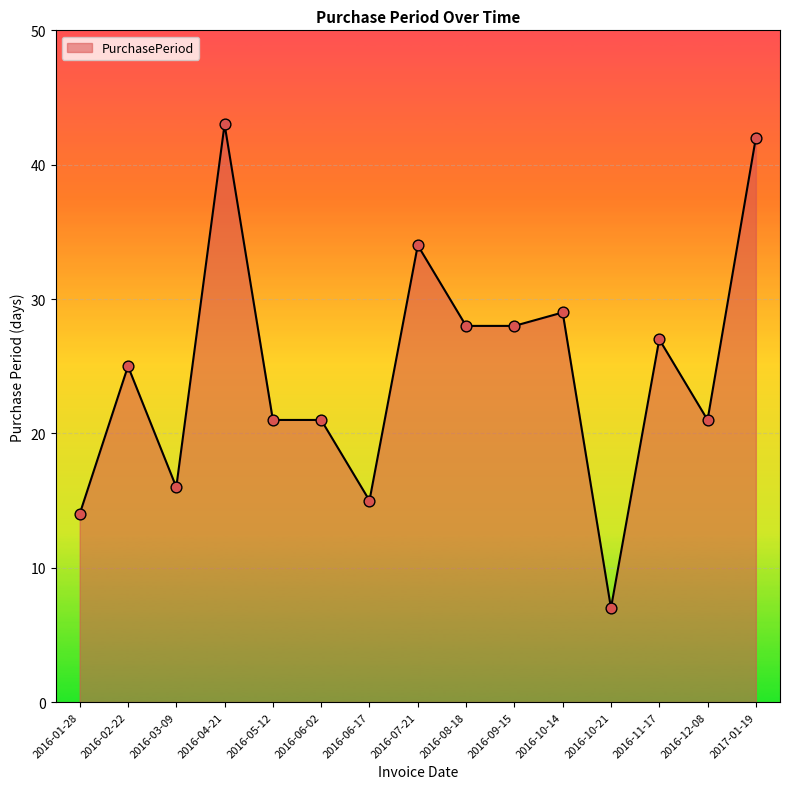

Approximately how many times larger is the value at 2016-03-09 compared to 2016-10-14?

0.6